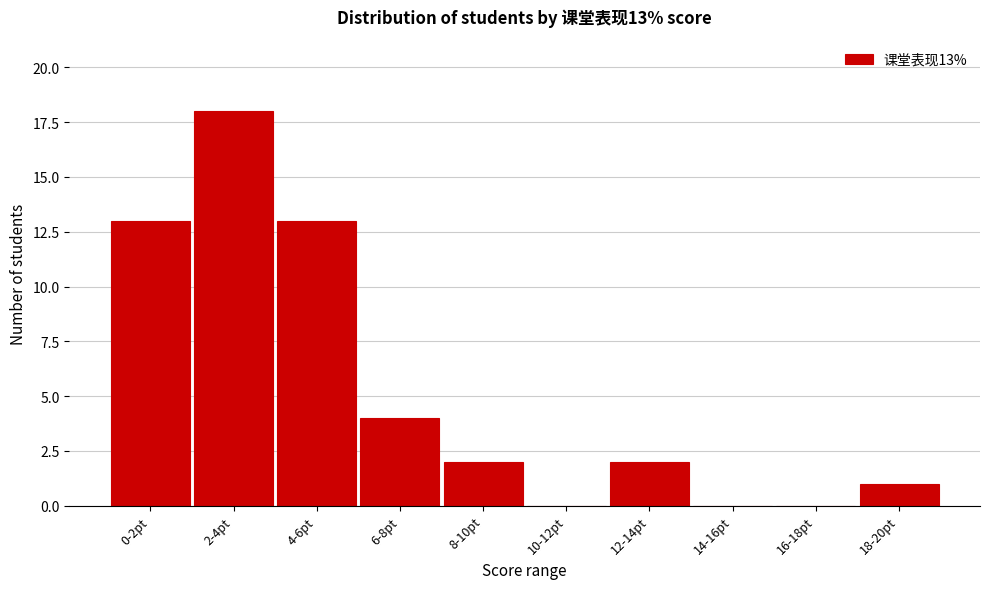

Reading right to left, list all the values displayed in this chart.

18-20pt=1	16-18pt=0	14-16pt=0	12-14pt=2	10-12pt=0	8-10pt=2	6-8pt=4	4-6pt=13	2-4pt=18	0-2pt=13